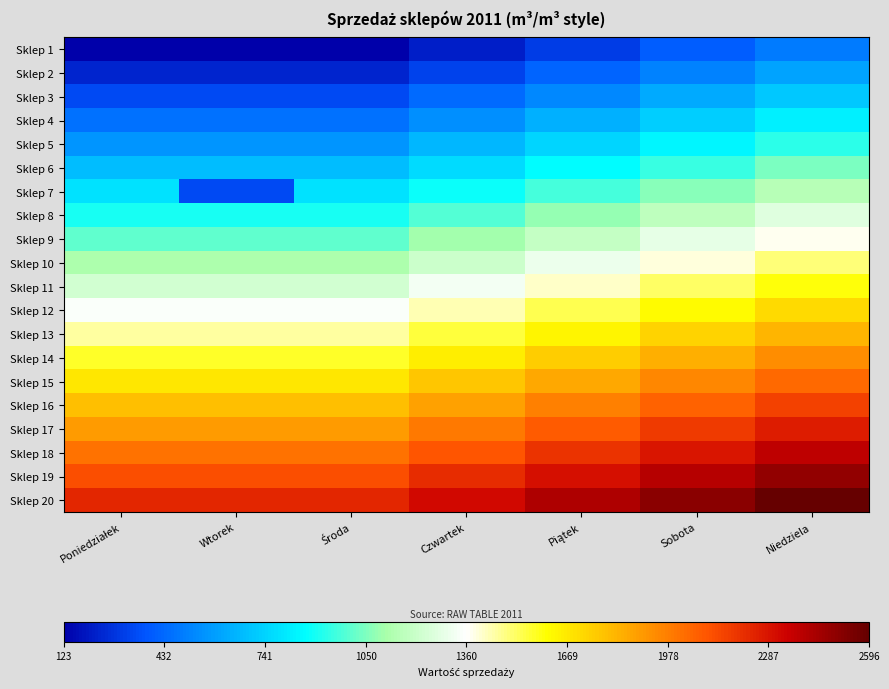

What is the total value across all series at Poniedziałek?

23550